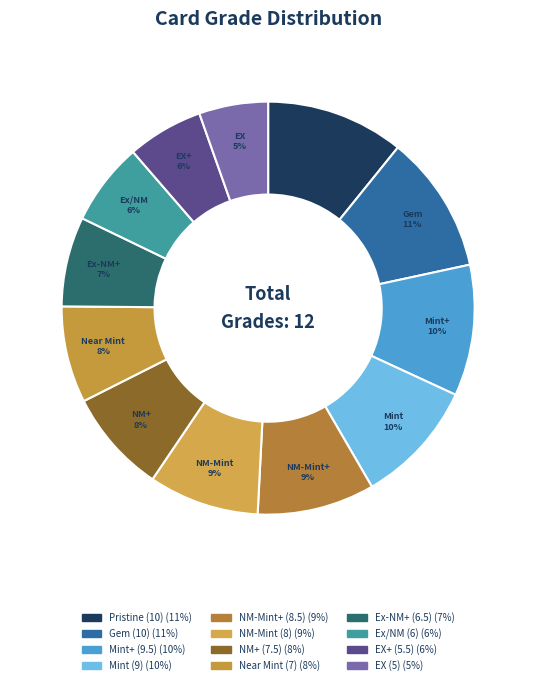

To the nearest percent, what is the average slice percentage?

8%